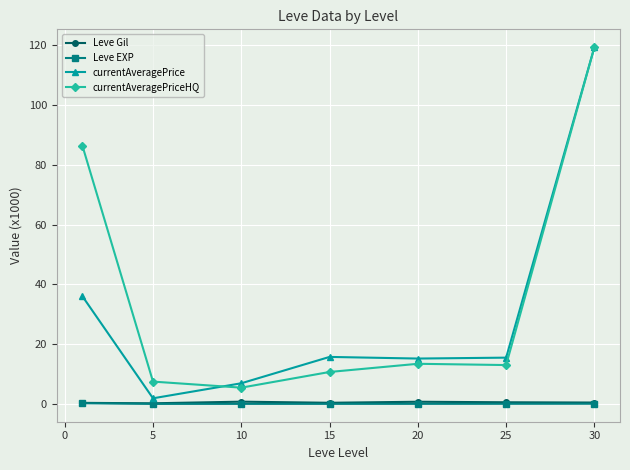

True or false: currentAveragePriceHQ has more than 2 interior local peaks.

False